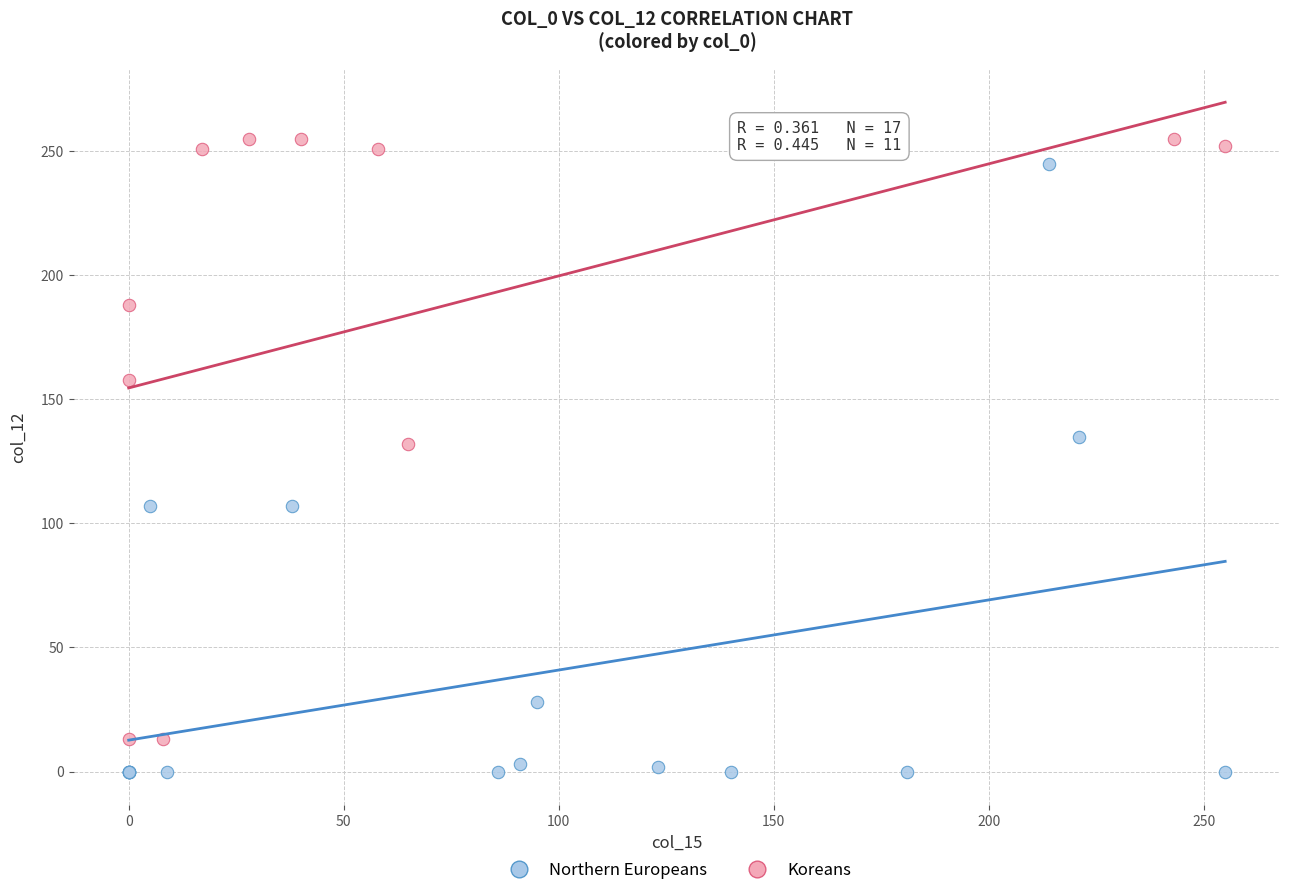

Which series contains the lowest Y value?

Northern Europeans